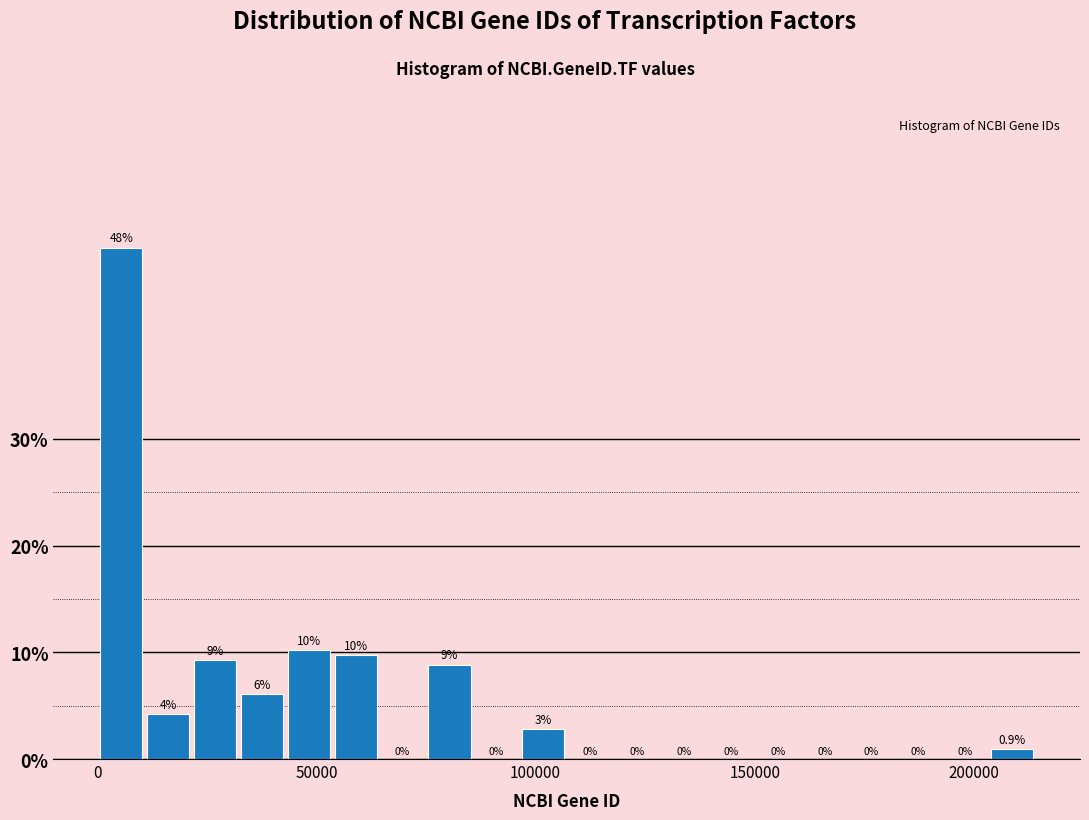

Read against the x-axis, roughly where is the centre of the tallest bar?

5000